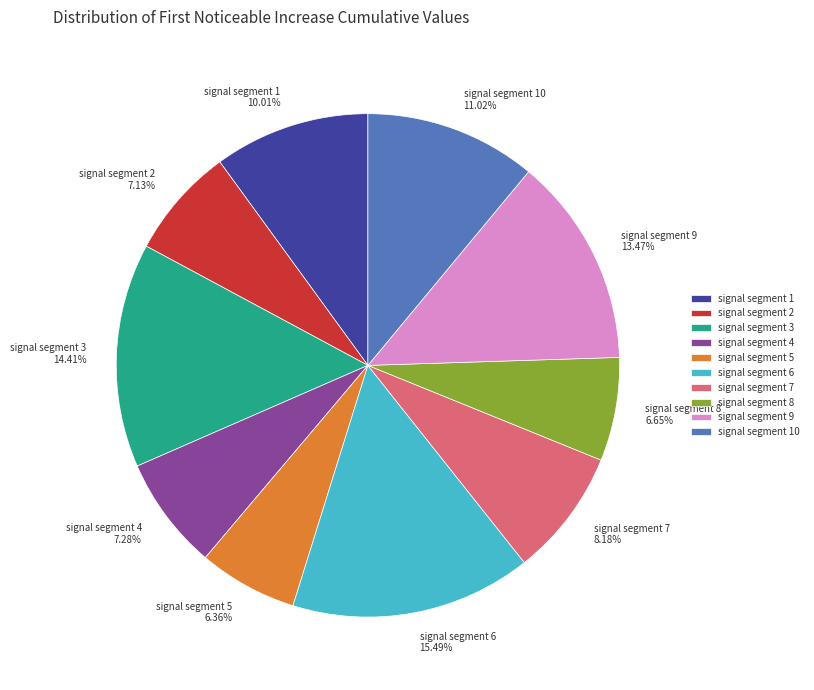

Which has a higher value, signal segment 9 or signal segment 8?

signal segment 9